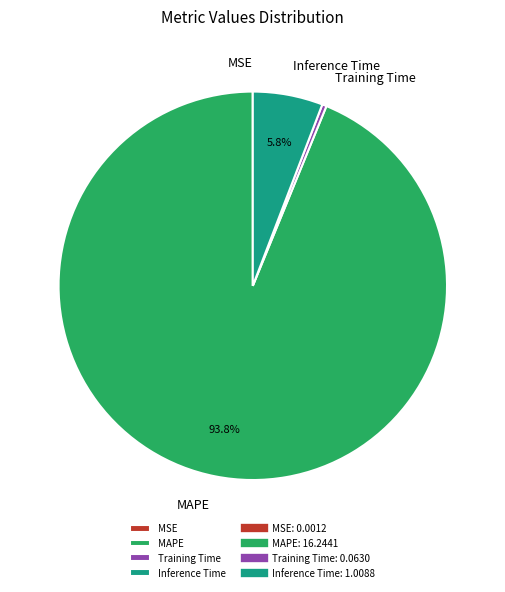

What is the largest slice in the pie chart?

MAPE